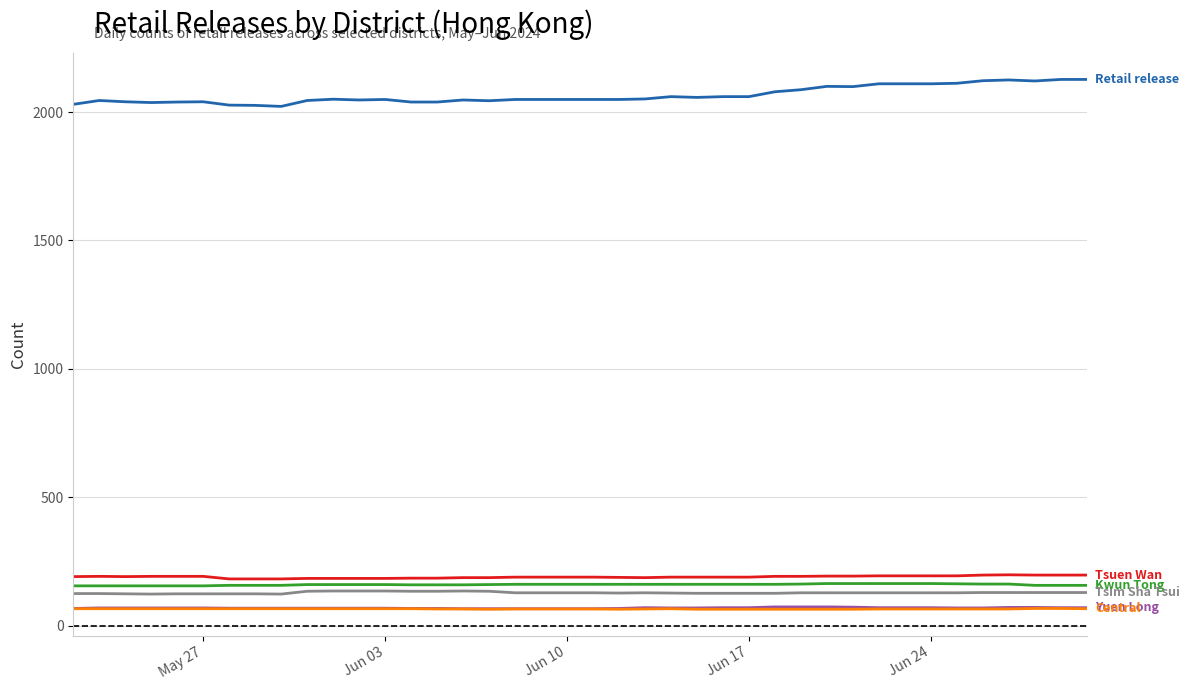

What is the minimum value shown in the chart?

64